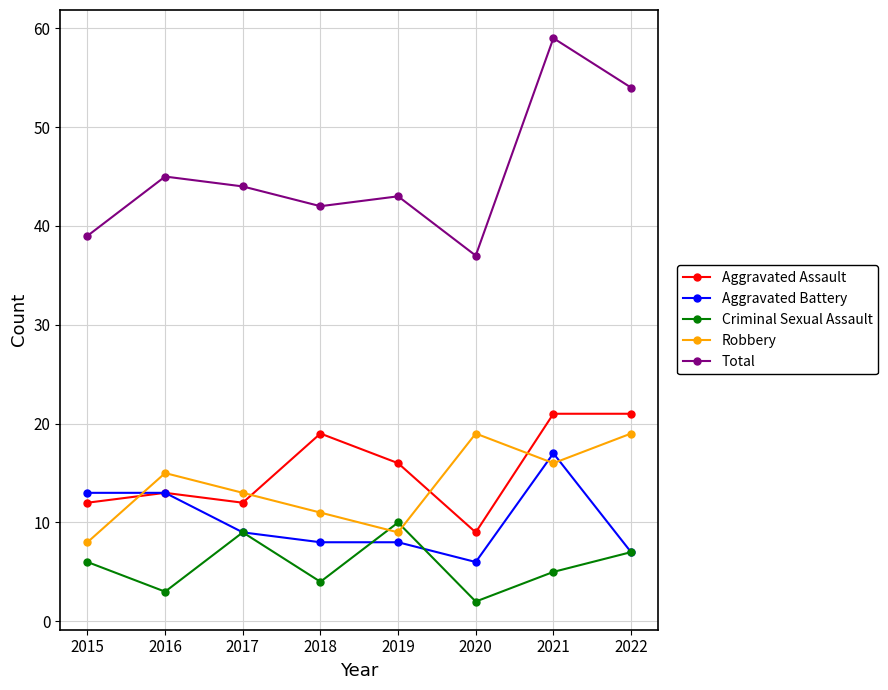

True or false: Criminal Sexual Assault and Aggravated Assault cross at least once.

False